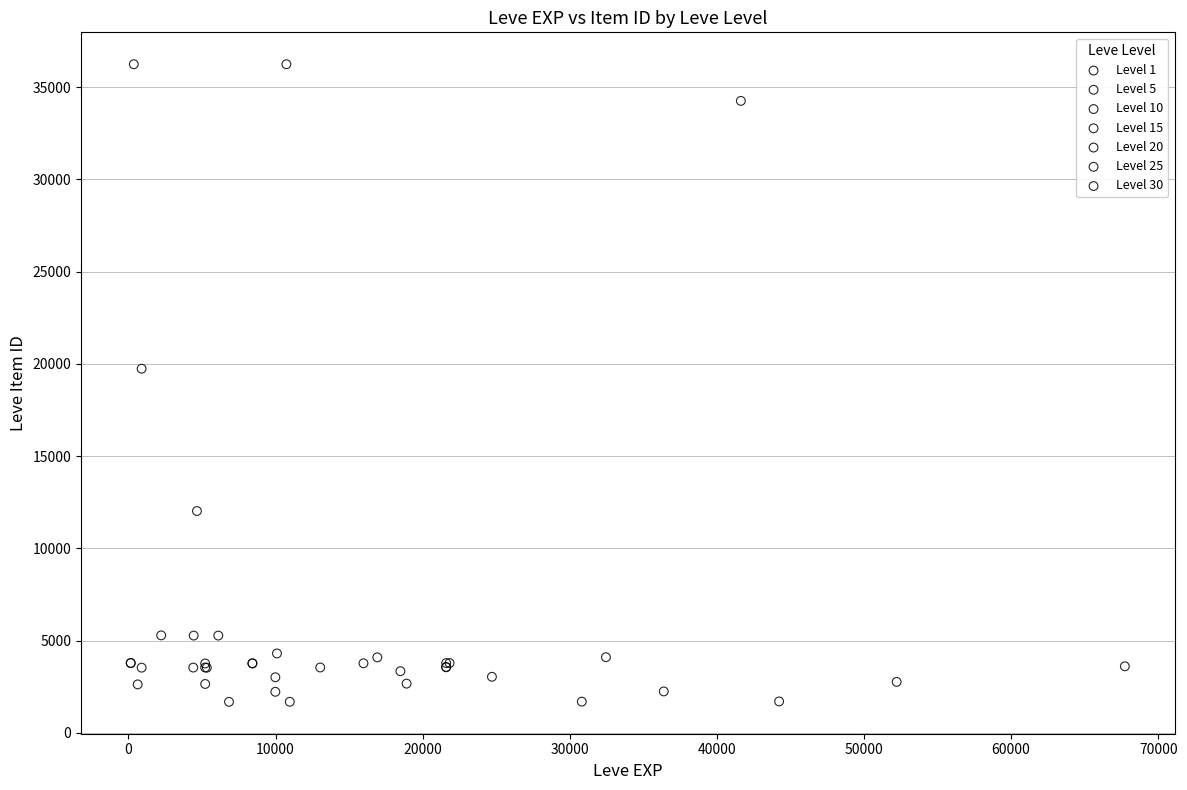

What are all the series names shown in the legend?

Level 1, Level 5, Level 10, Level 15, Level 20, Level 25, Level 30